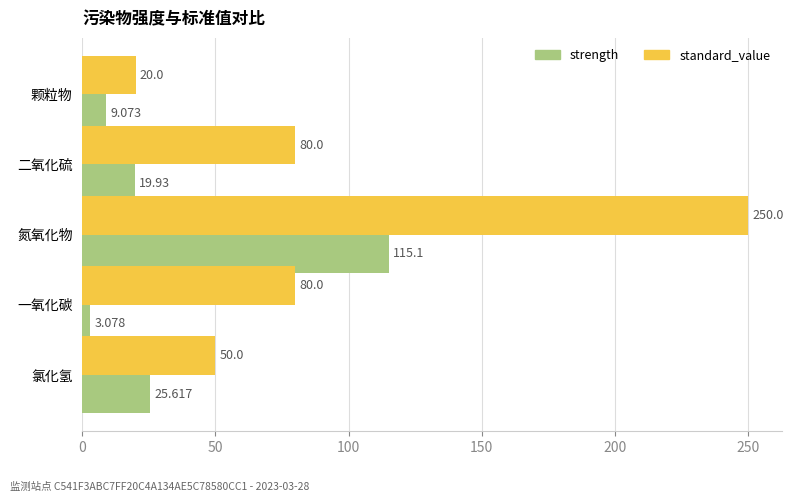

Which category has the lowest value across all series?

一氧化碳